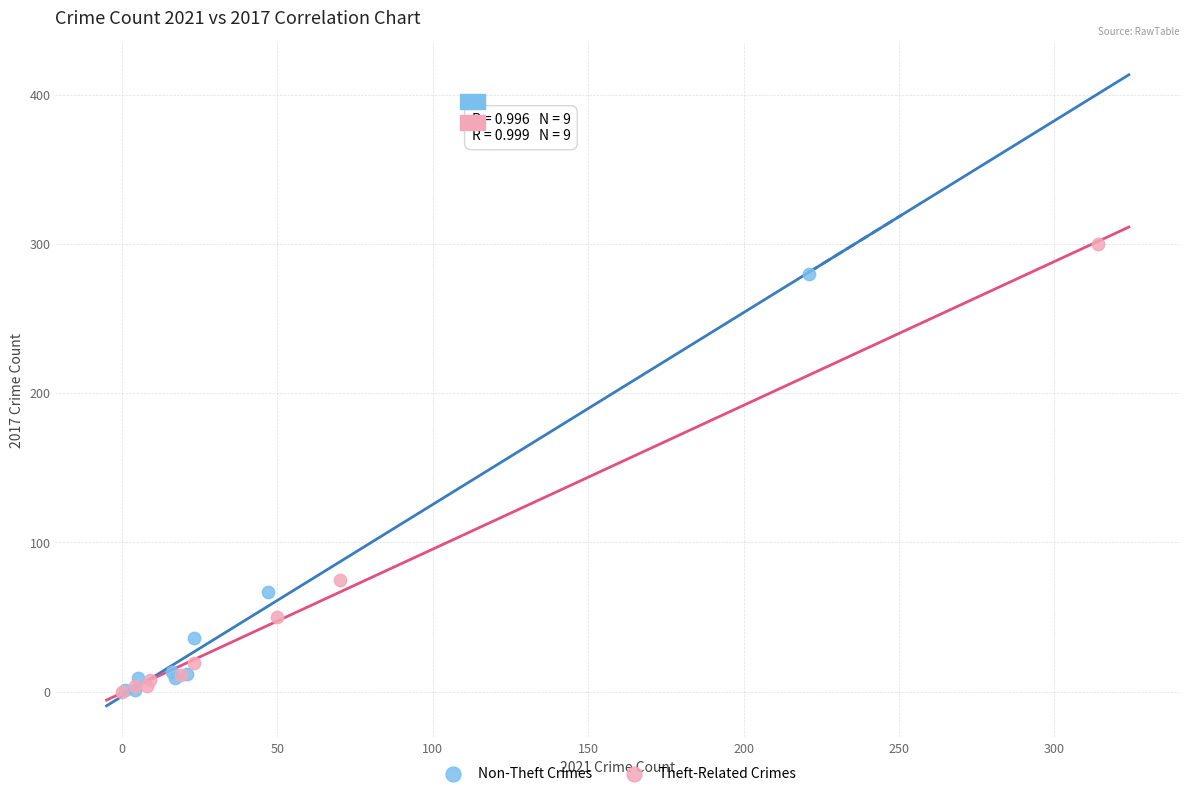

Which series contains the highest Y value?

Theft-Related Crimes